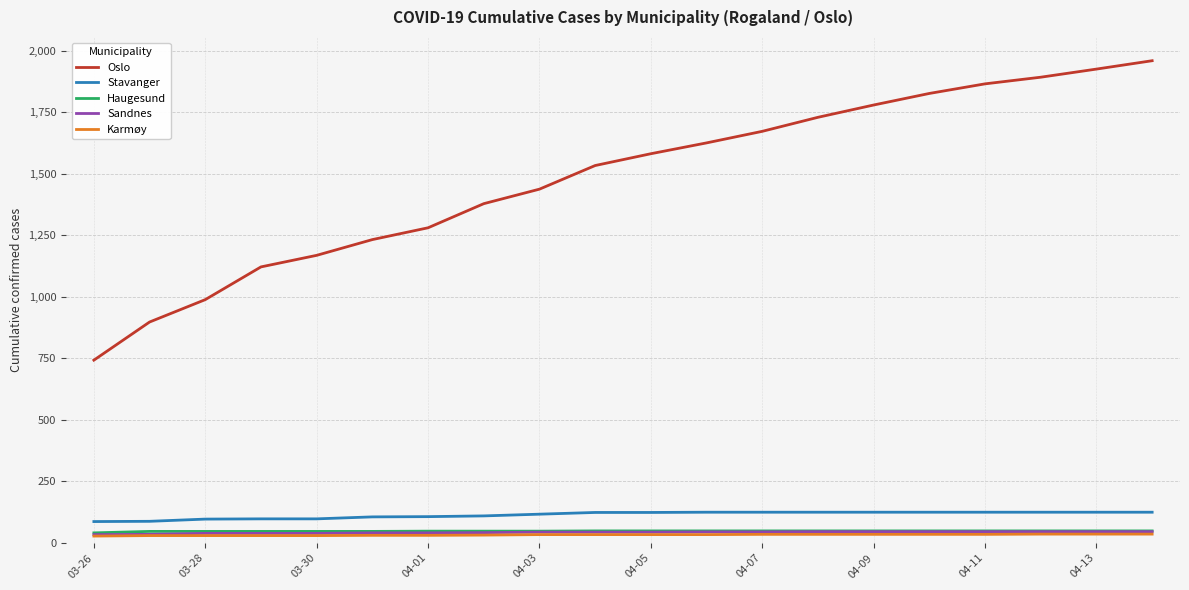

True or false: Stavanger and Karmøy cross at least once.

False